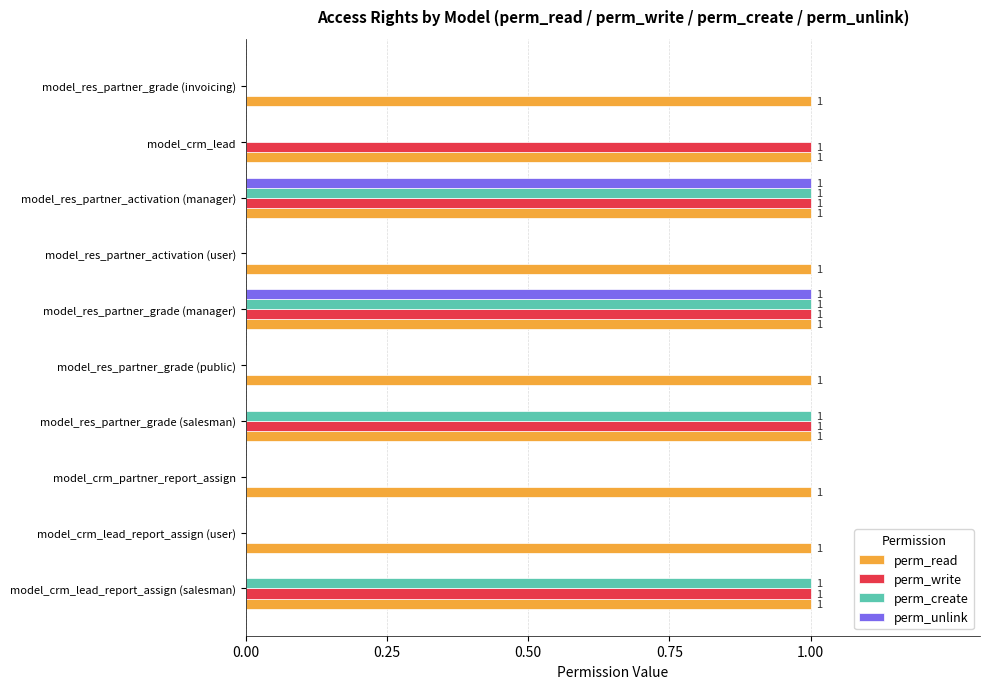

Is it true that perm_unlink equals 0 at model_res_partner_activation (manager)?

False